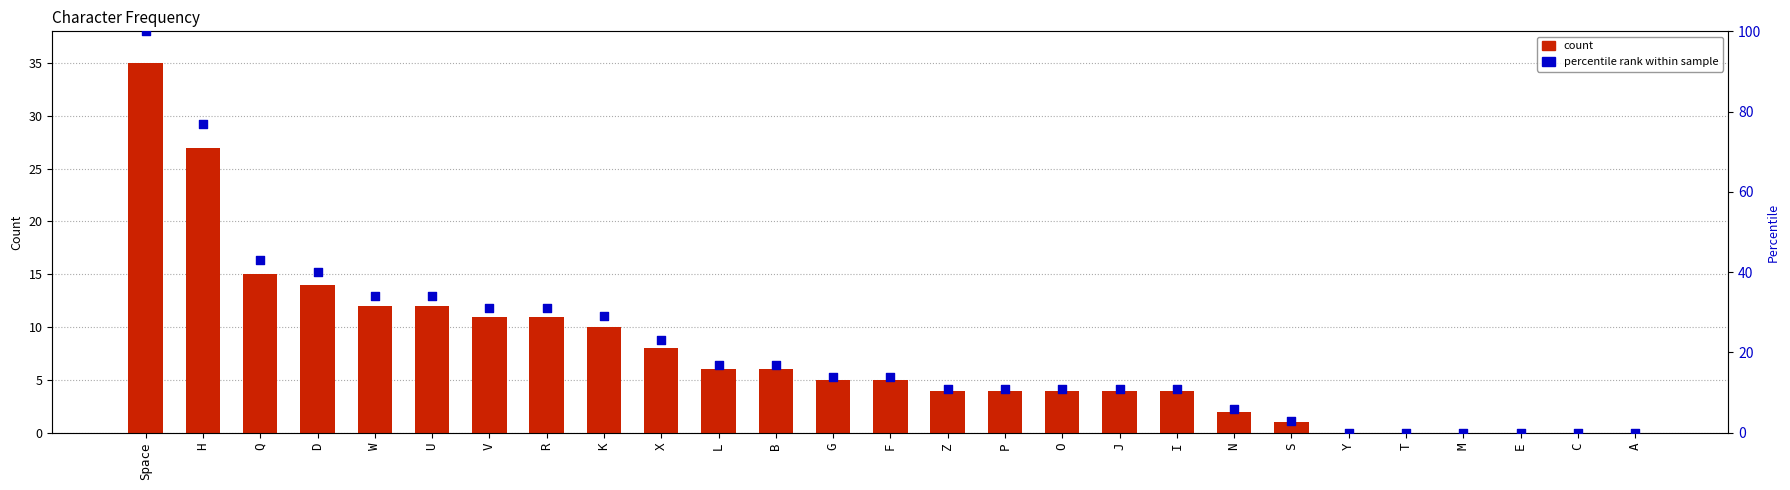

At which category is the sum across all series the highest?

Space